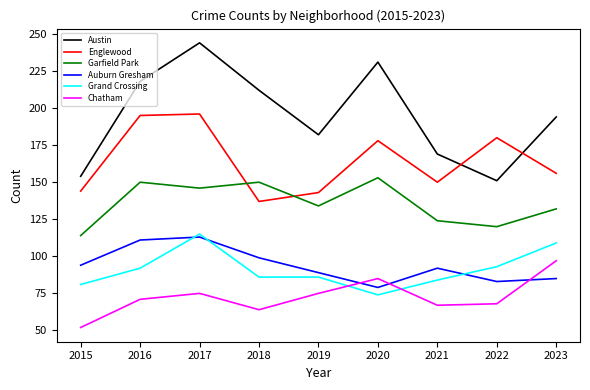

Which series has the largest range (max minus min)?

Austin